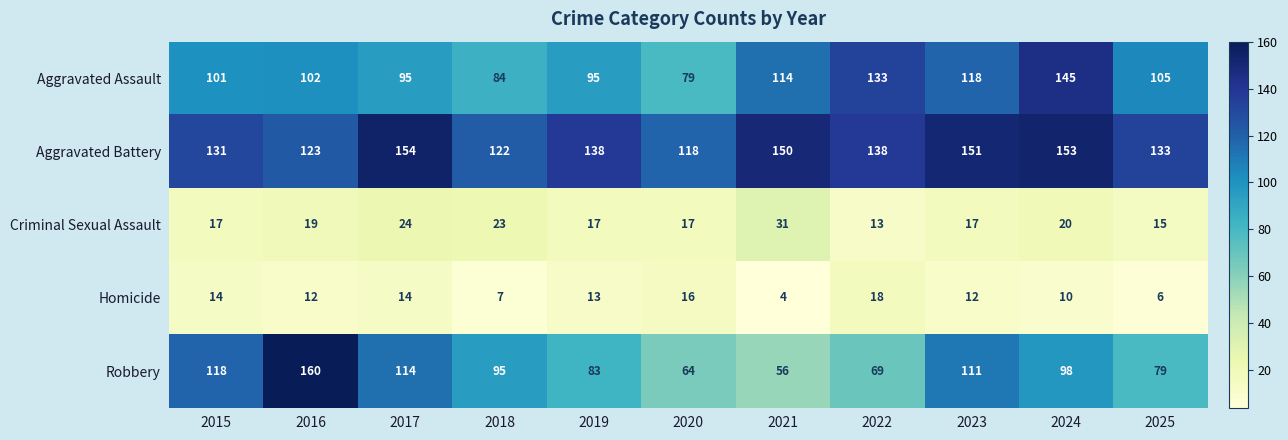

What is the sum of all Aggravated Assault values?

1171